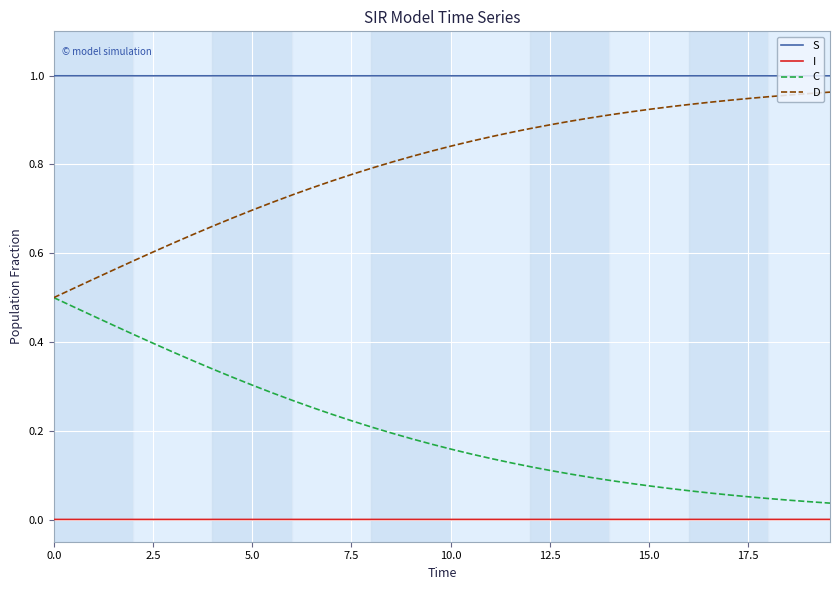

True or false: S and I intersect in this chart.

False